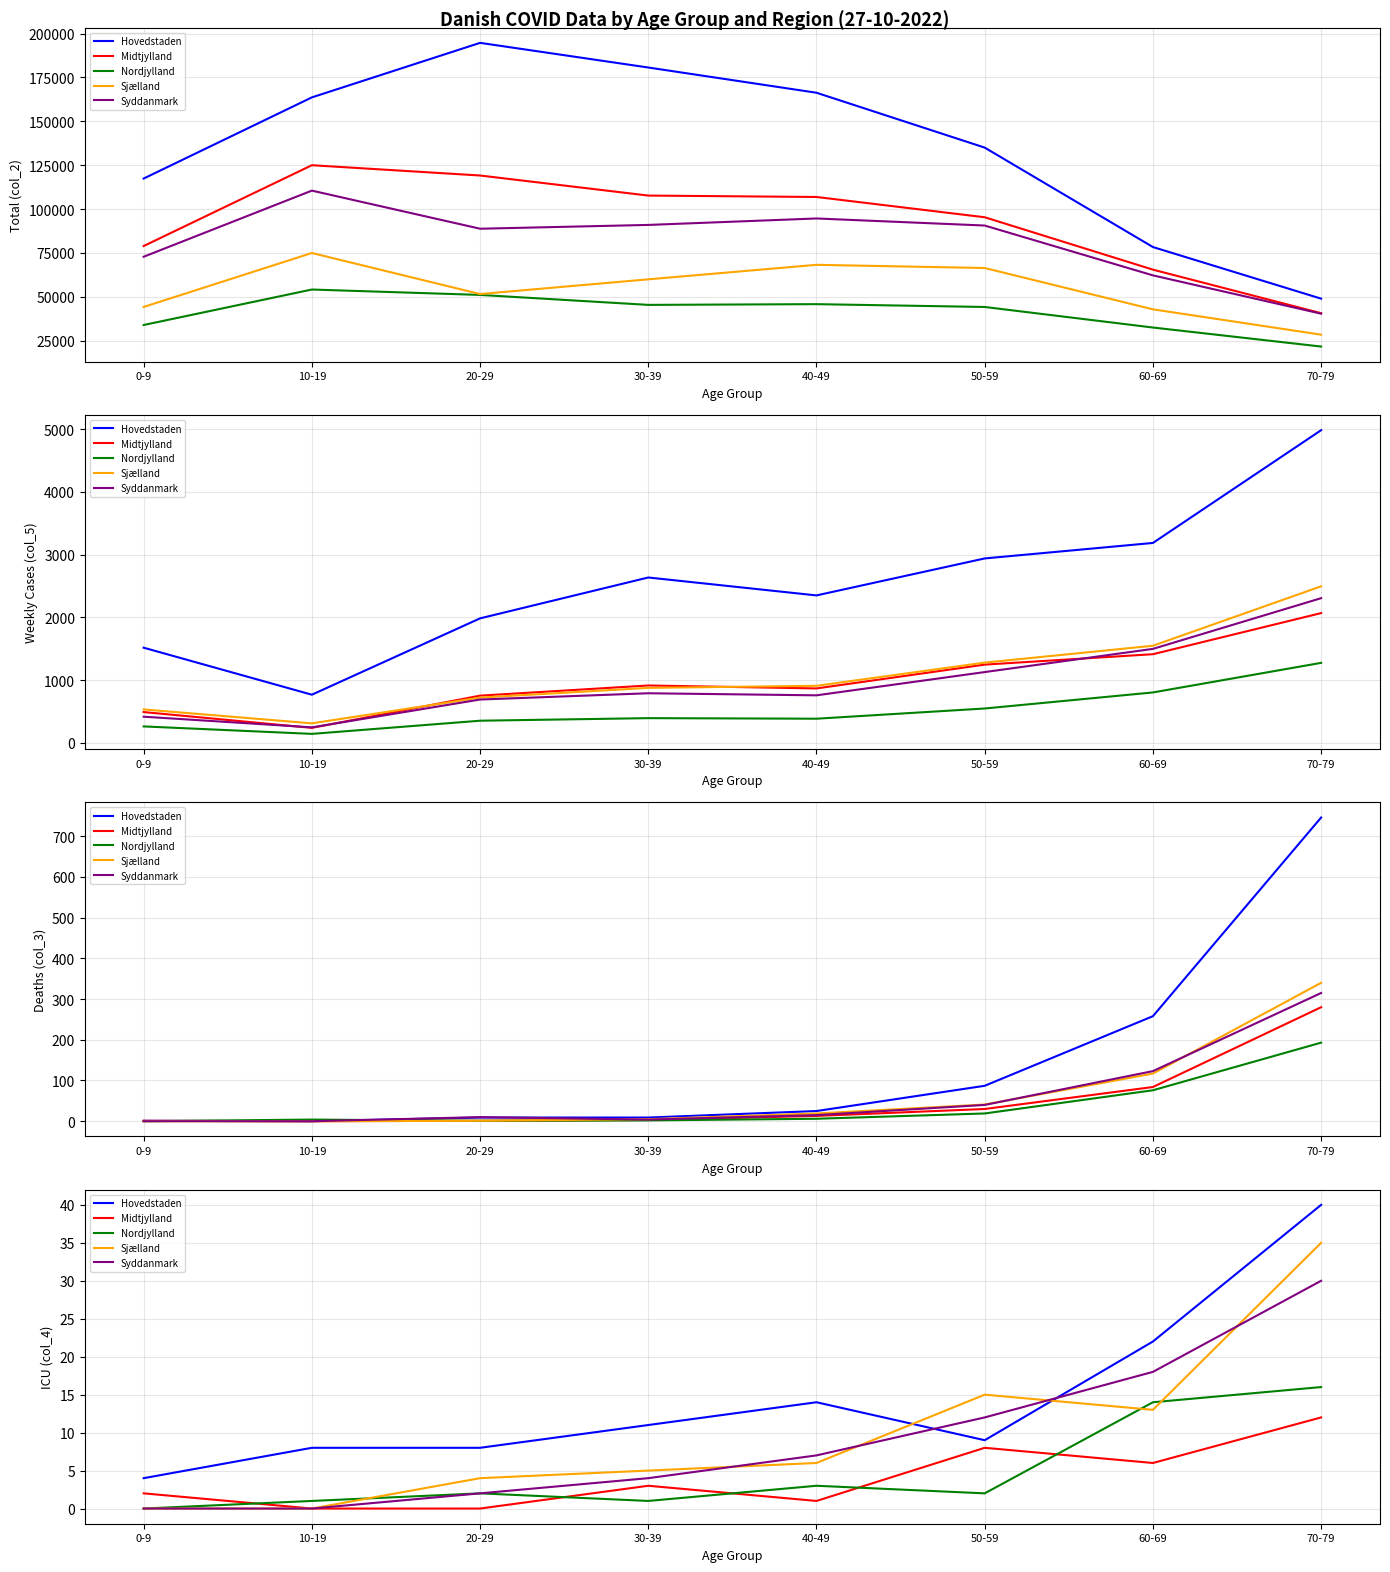

Which has a higher value, 40-49 or 70-79?

70-79